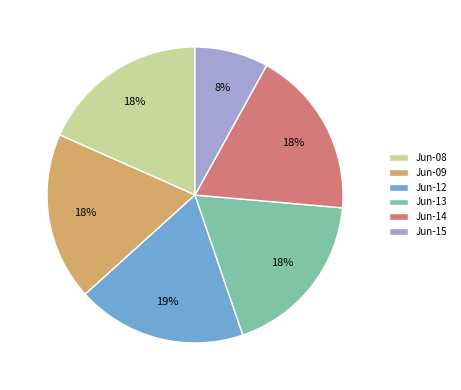

How many segments does this pie chart have?

6